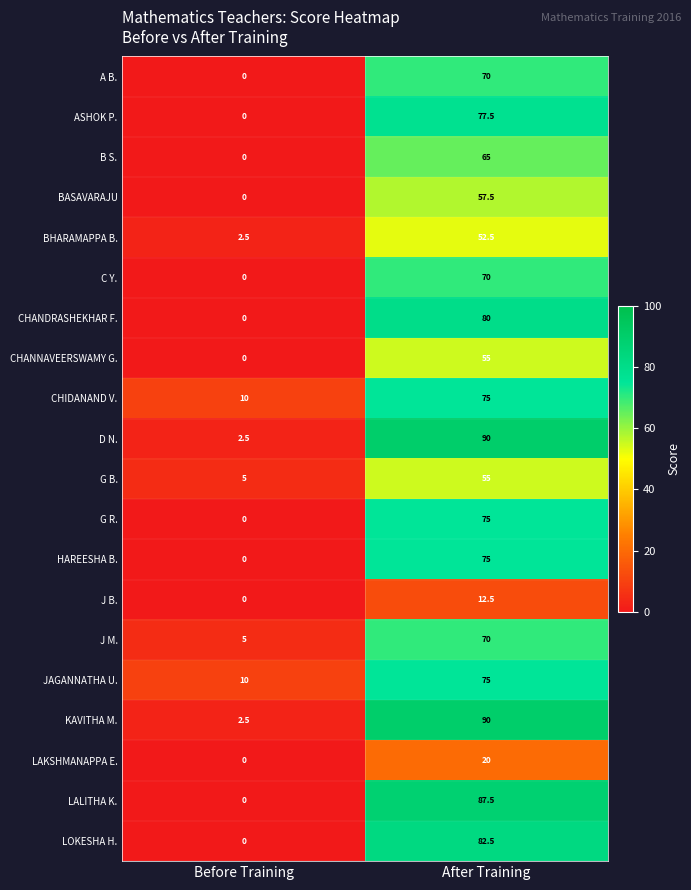

Count the number of categories in the chart.

2